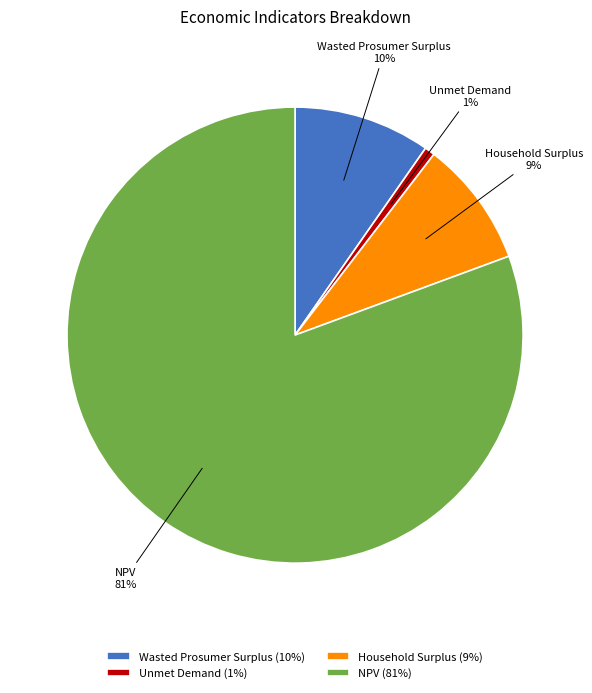

To the nearest percent, what portion does Unmet Demand represent?

1%